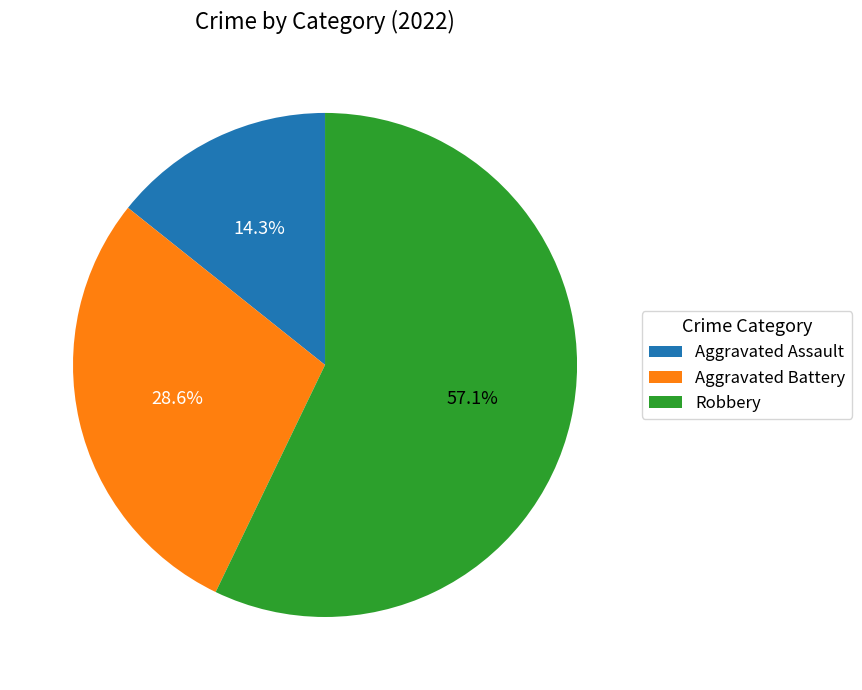

Is there a majority slice in this chart?

Yes